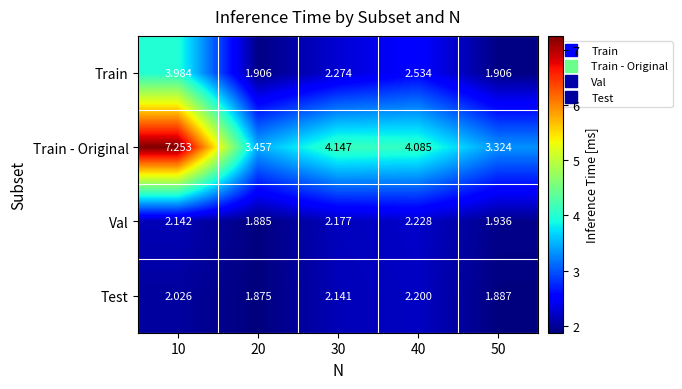

Count the number of data series in this chart.

4